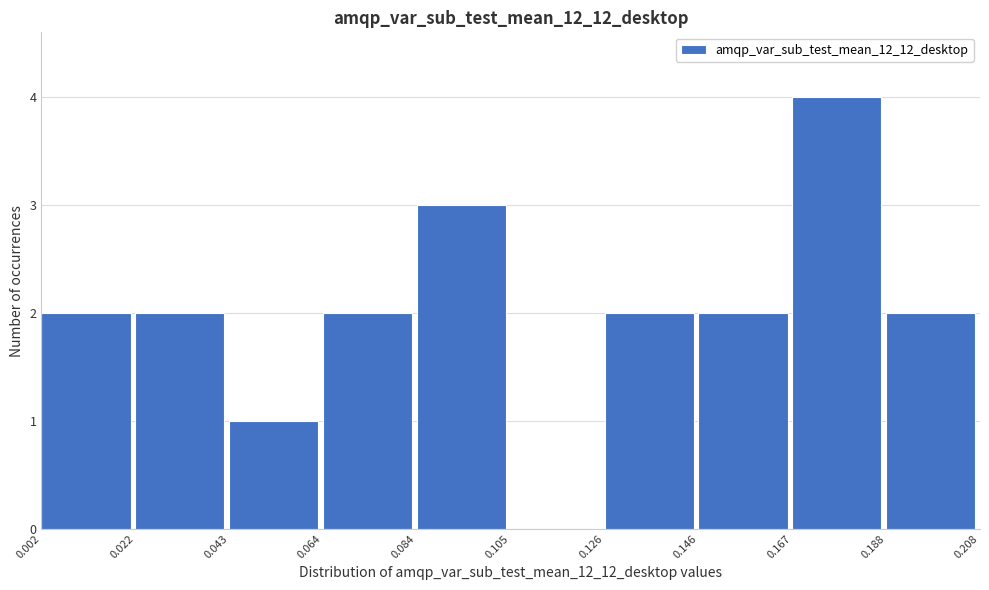

Over which range of the x-axis is the bar tallest?

0.167 to 0.188